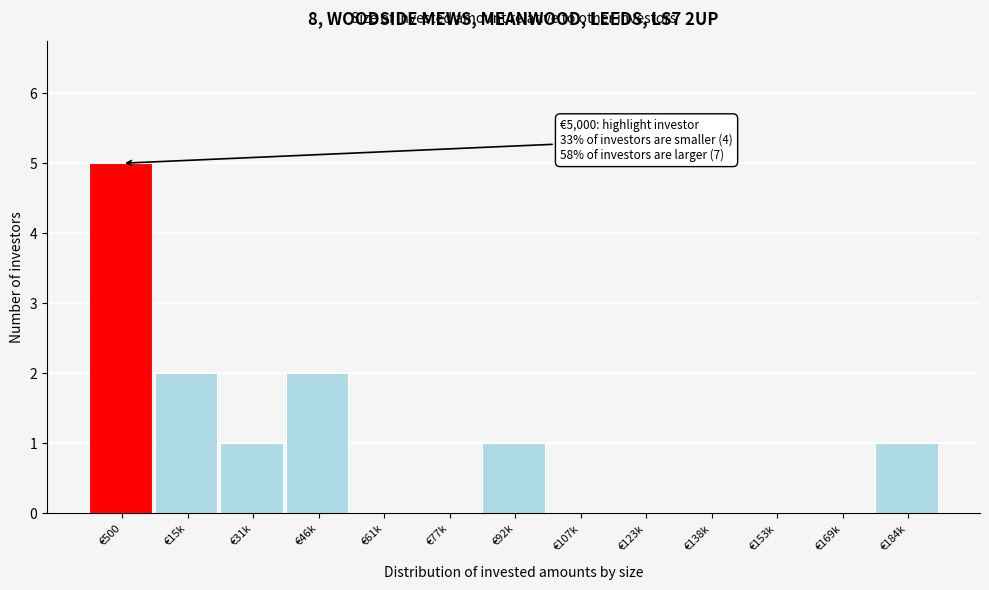

Reading right to left, what are all the values shown in this chart?

€184k=1	€169k=0	€153k=0	€138k=0	€123k=0	€107k=0	€92k=1	€77k=0	€61k=0	€46k=2	€31k=1	€15k=2	€500=5